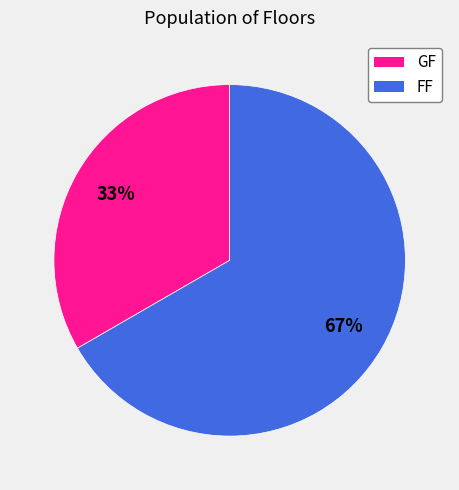

To the nearest percent, what is the average slice percentage?

50%